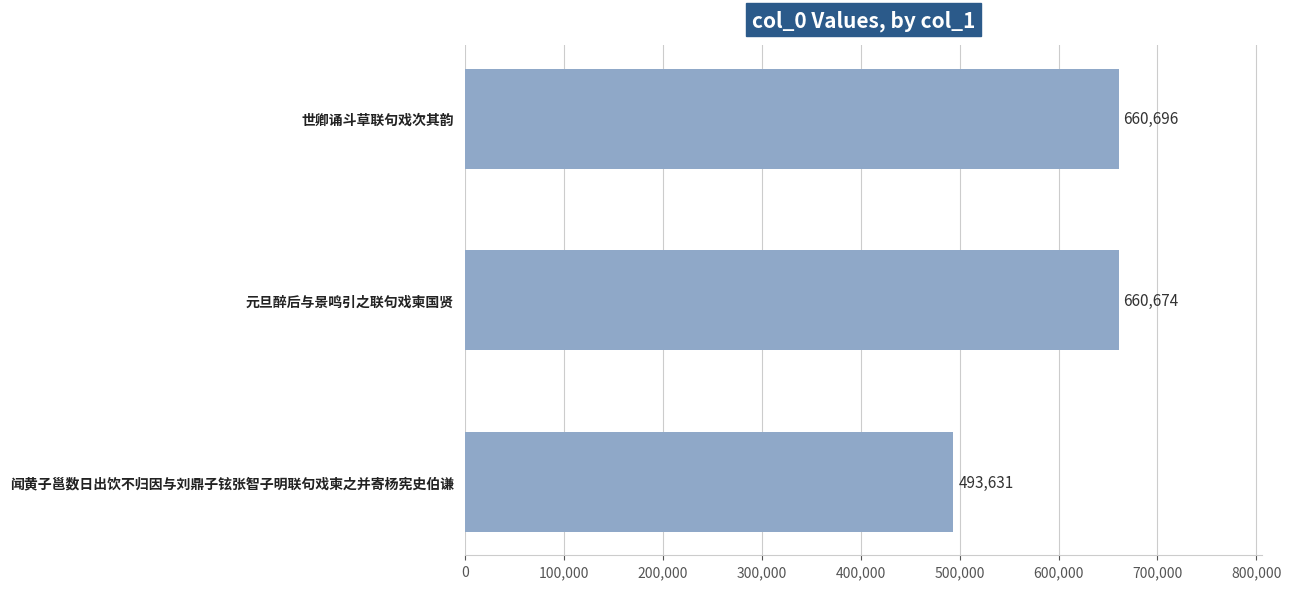

Reading bottom to top, what are all the values shown in this chart?

闻黄子邕数日出饮不归因与刘鼎子铉张智子明联句戏柬之并寄杨宪史伯谦=493631	元旦醉后与景鸣引之联句戏柬国贤=660674	世卿诵斗草联句戏次其韵=660696